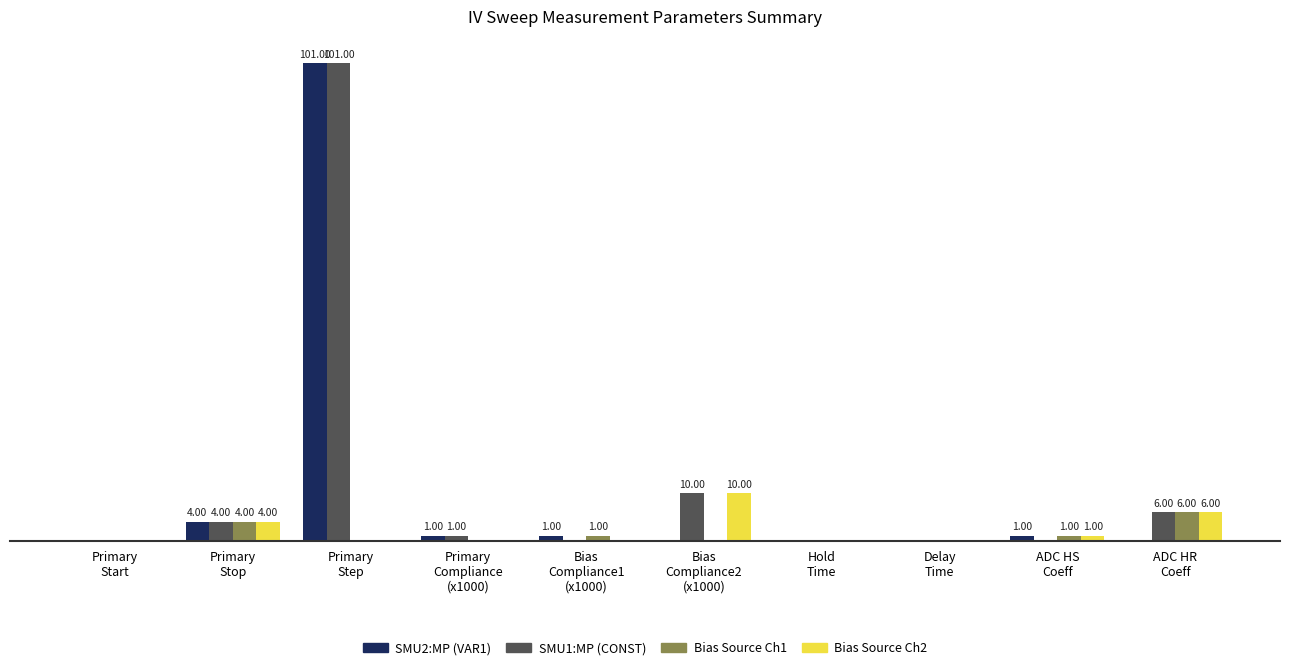

Reading left to right, list all the values displayed in this chart.

SMU2:MP (VAR1): 0	4	101	1	1	0	0	0	1	0
SMU1:MP (CONST): 0	4	101	1	0	10	0	0	0	6
Bias Source Ch1: 0	4	0	0	1	0	0	0	1	6
Bias Source Ch2: 0	4	0	0	0	10	0	0	1	6